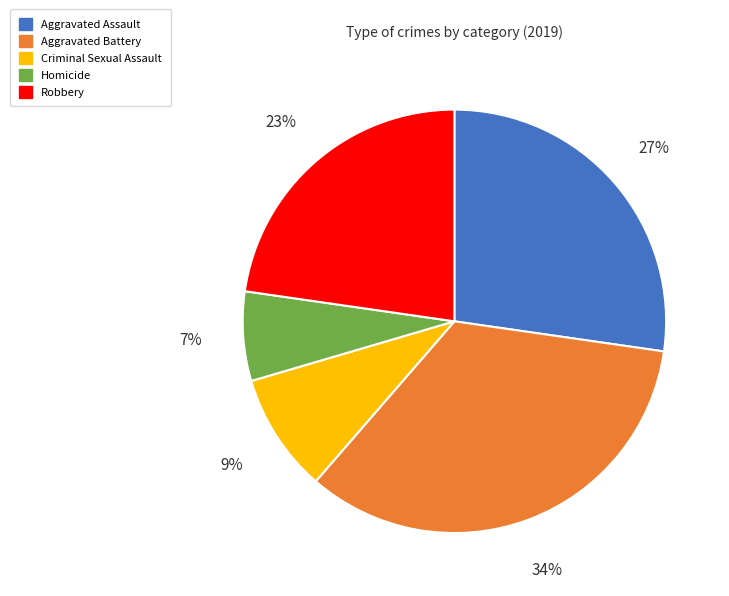

To the nearest percent, what percentage of the pie is Aggravated Battery?

34%